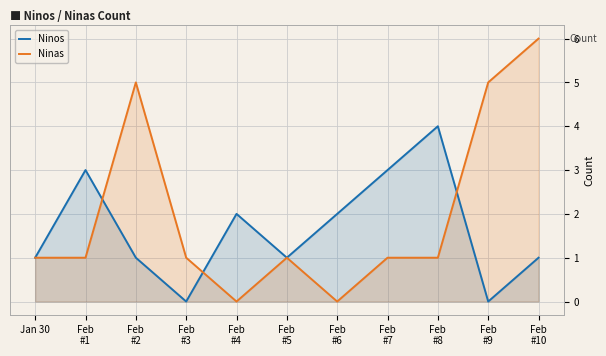

What is the label of the 11th point from the right?

Jan 30